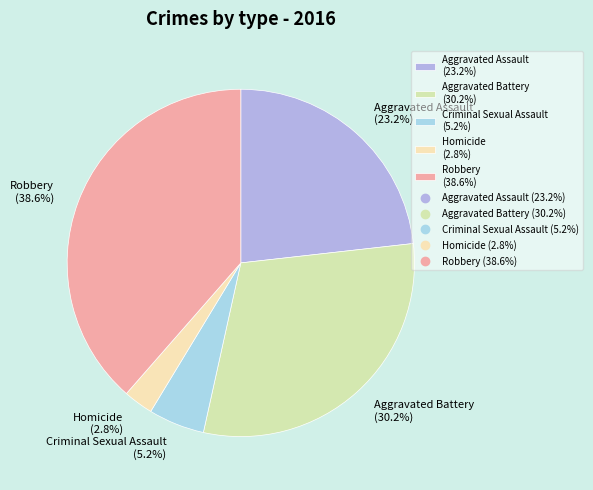

To the nearest percent, what is the combined percentage of Criminal Sexual Assault and Aggravated Assault?

28%